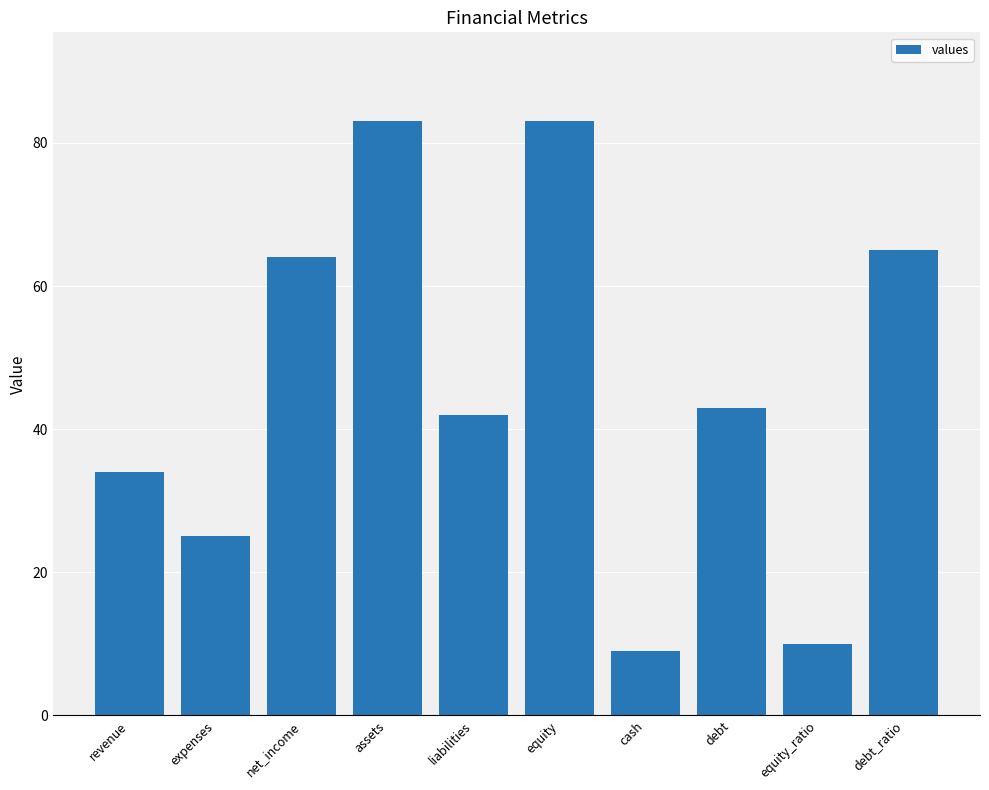

What is the maximum value shown in the chart?

83